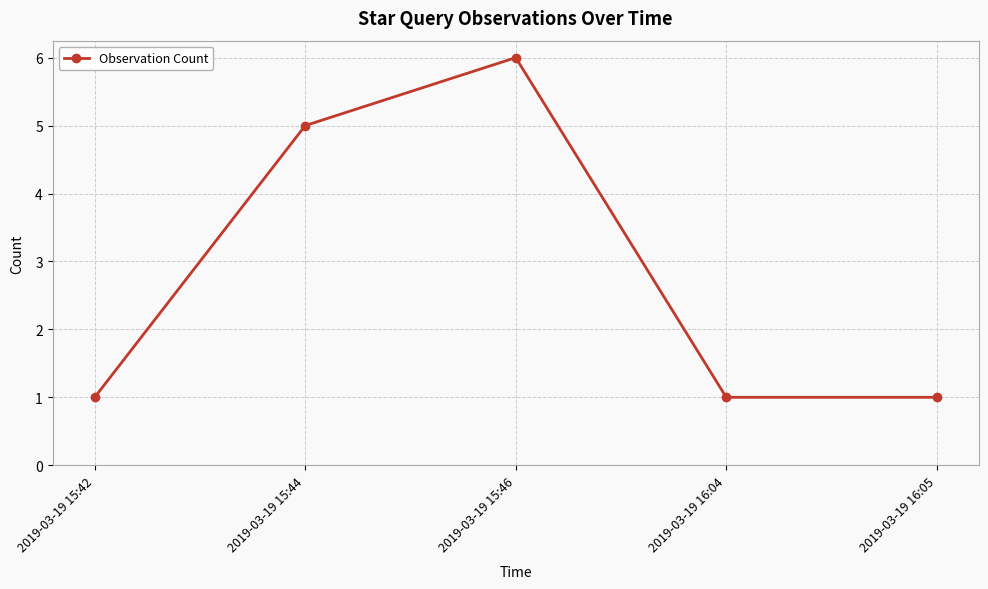

Count the number of data series in this chart.

1